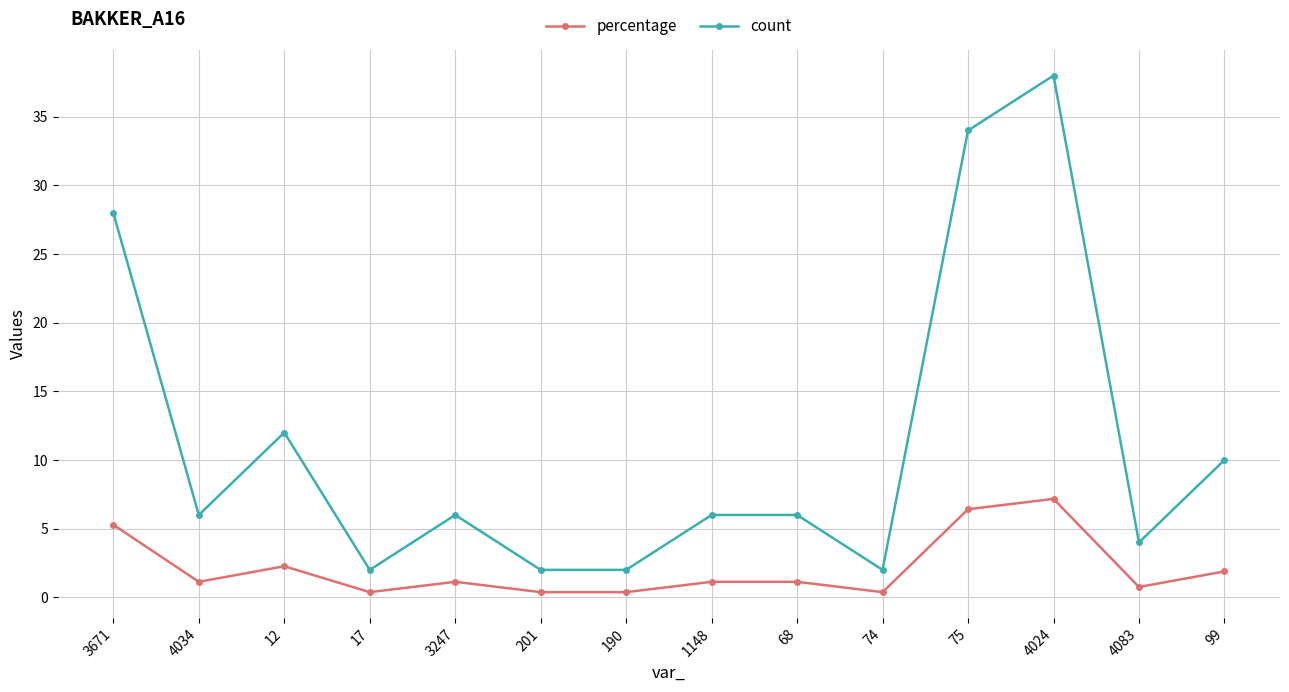

True or false: percentage and count intersect in this chart.

False